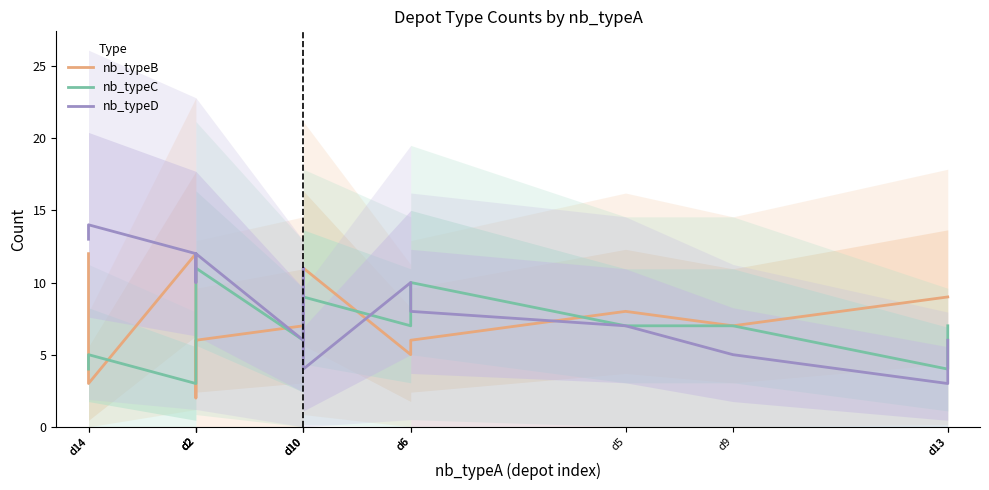

Where is nb_typeB nearest to the value 7?

d10